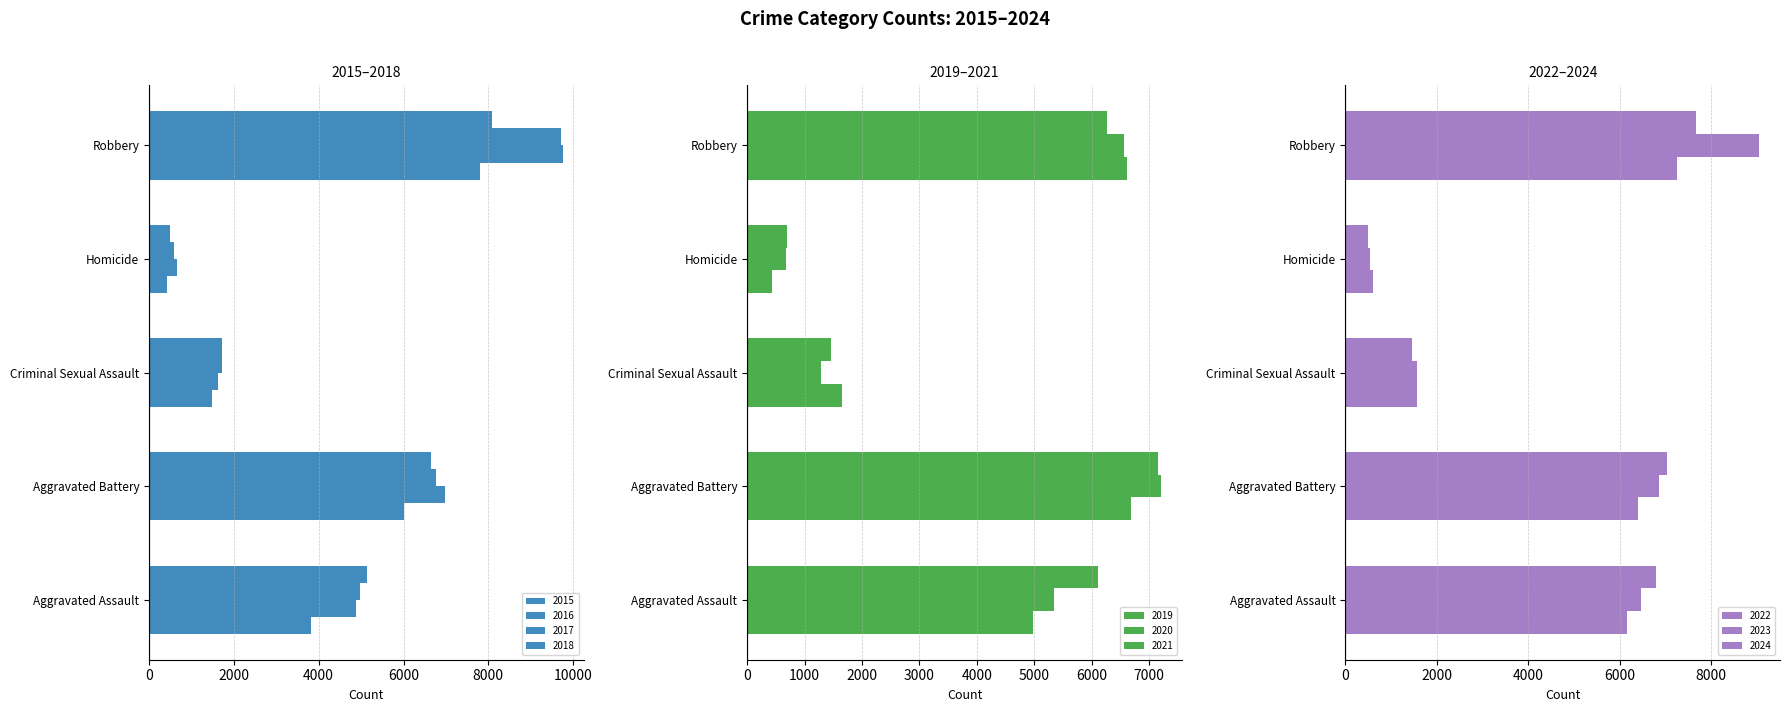

Does the chart contain stacked bars?

No